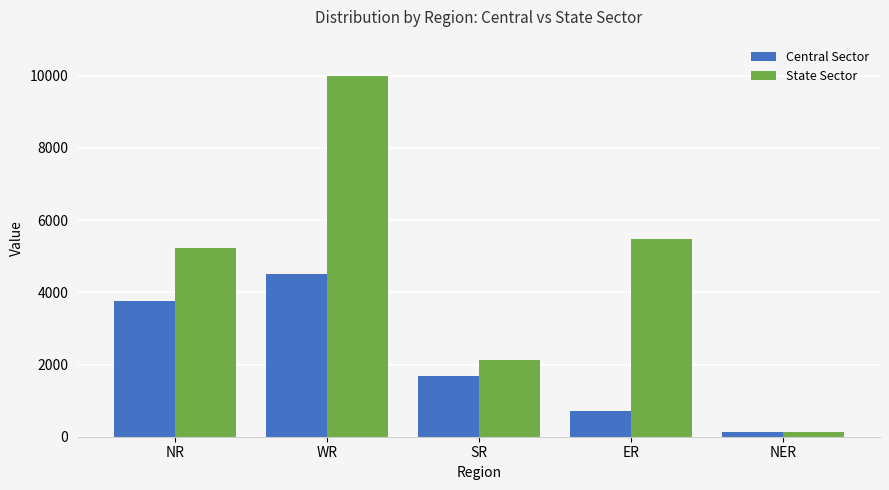

What is the difference between the highest and lowest values at NR?

1470